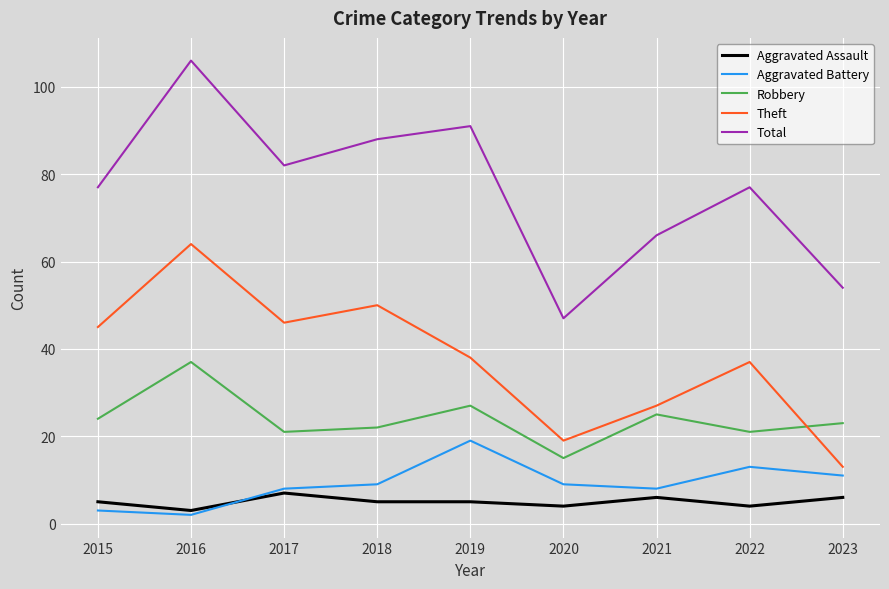

The value of Robbery at 2021 is 15. True or false?

False